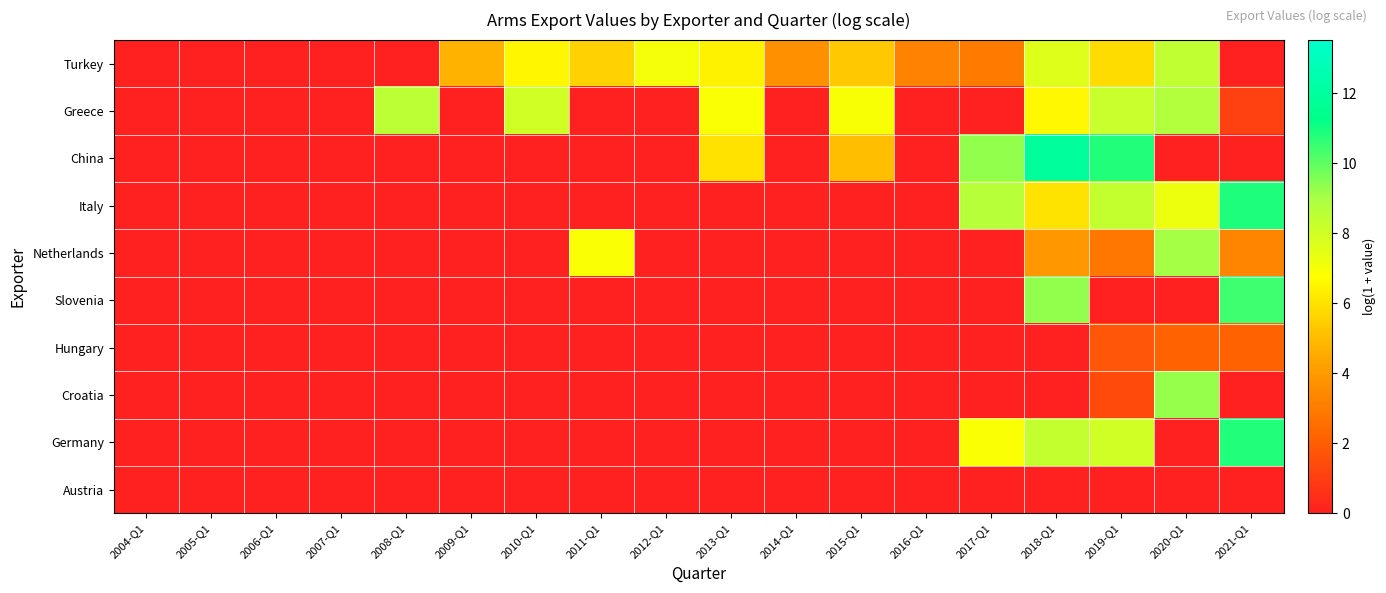

Between 2017-Q1 and 2021-Q1, which series saw the biggest shift?

Slovenia